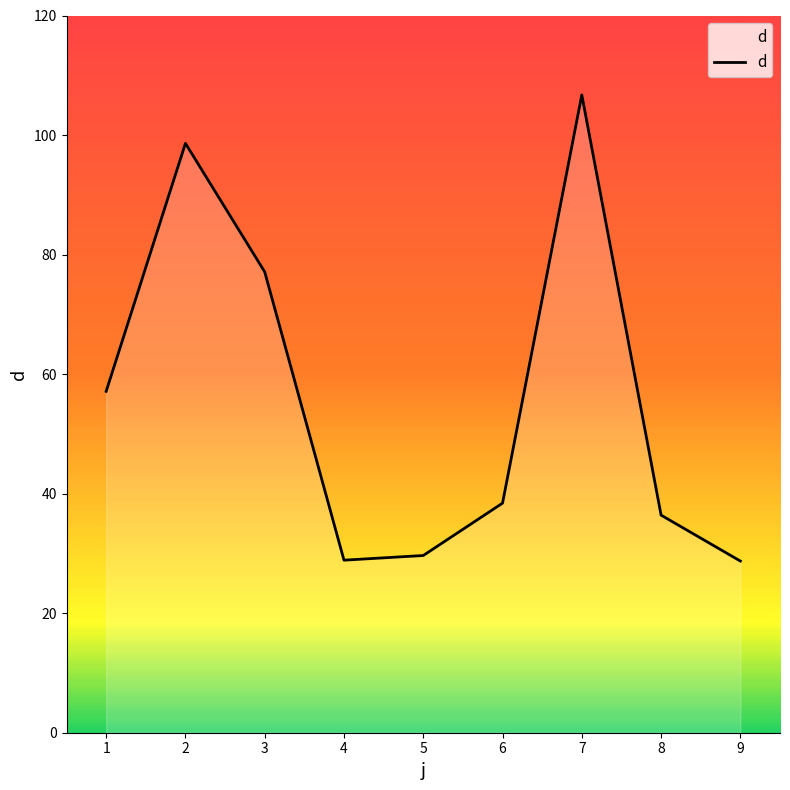

How many series are shown in this chart?

1